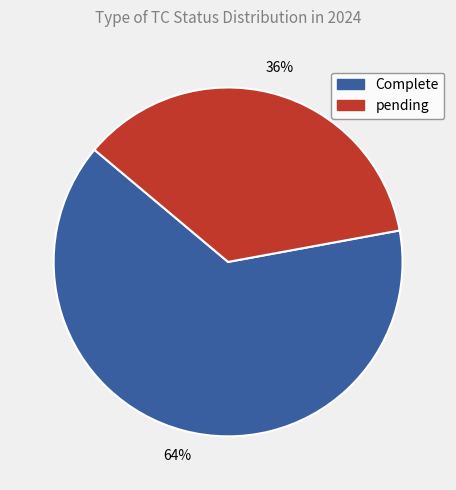

How many segments does this pie chart have?

2